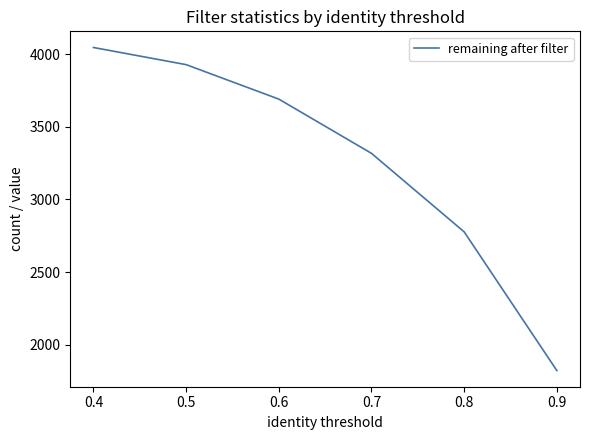

Count the number of data series in this chart.

1